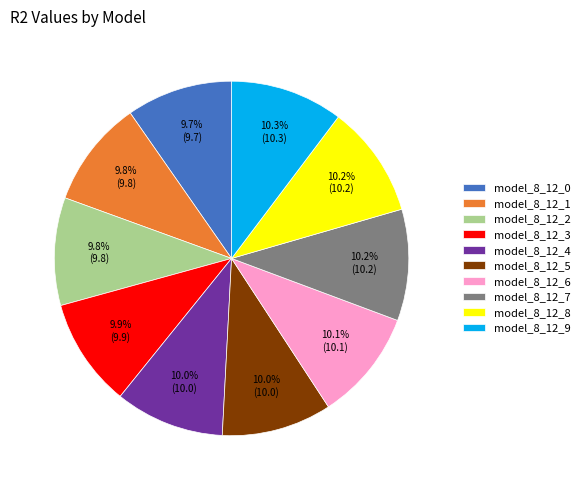

How much of the chart is everything except model_8_12_0?

90.3%